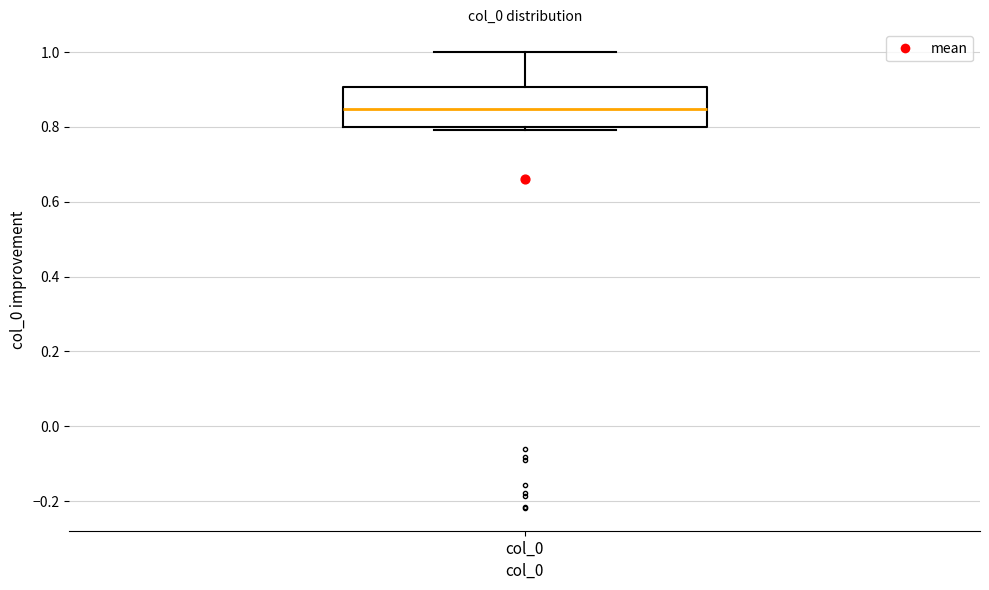

Where does the upper whisker of the box for col_0 end on the y-axis? The values are not printed on the chart, so give them approximately, as read against the axis.

1.00